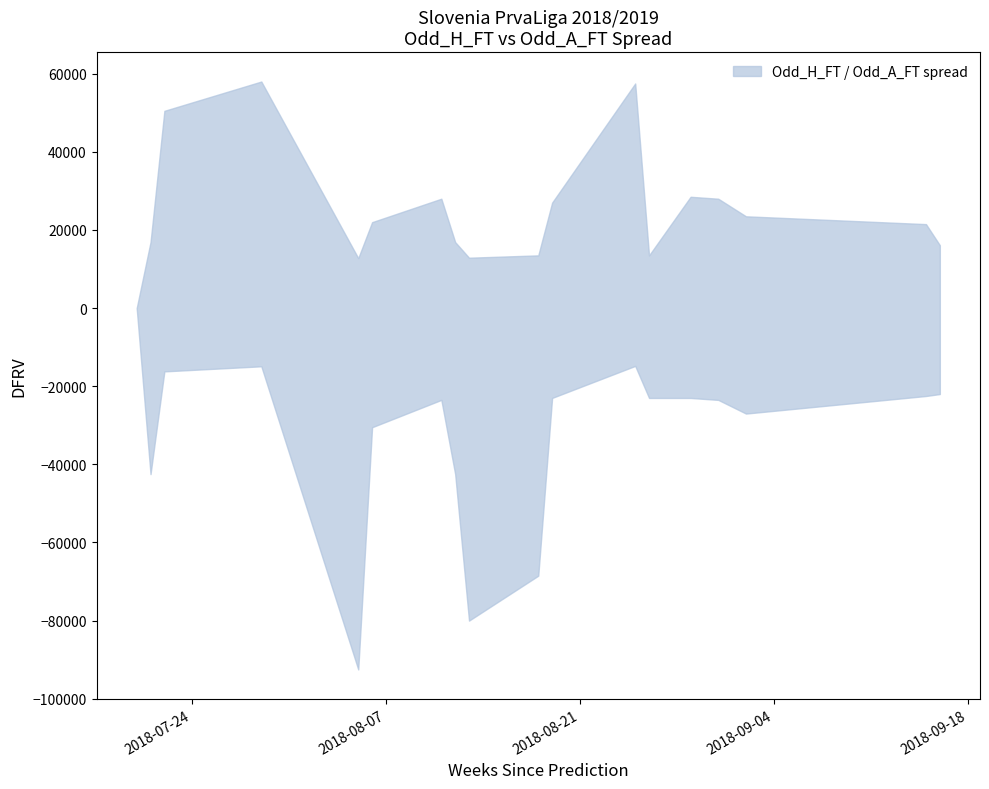

What is the sum of all Odd_H_FT values?

44.7